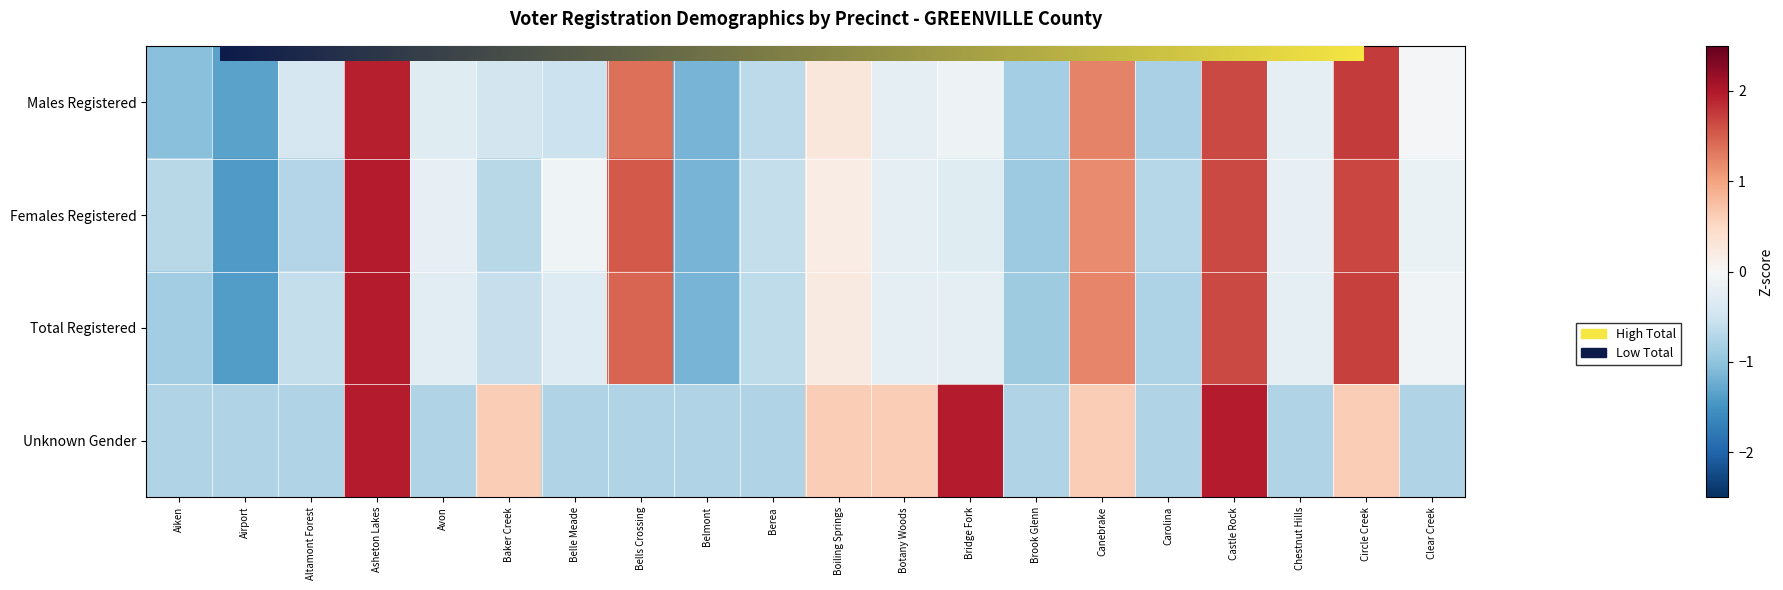

The Females Registered series shows 1.7 at Circle Creek. True or false?

True